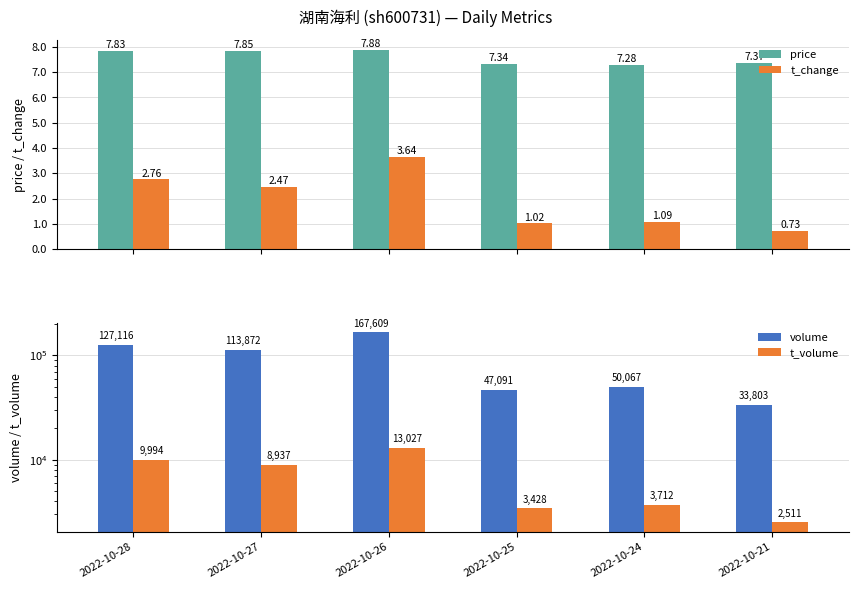

At which category does the chart reach its peak across all series?

2022-10-26